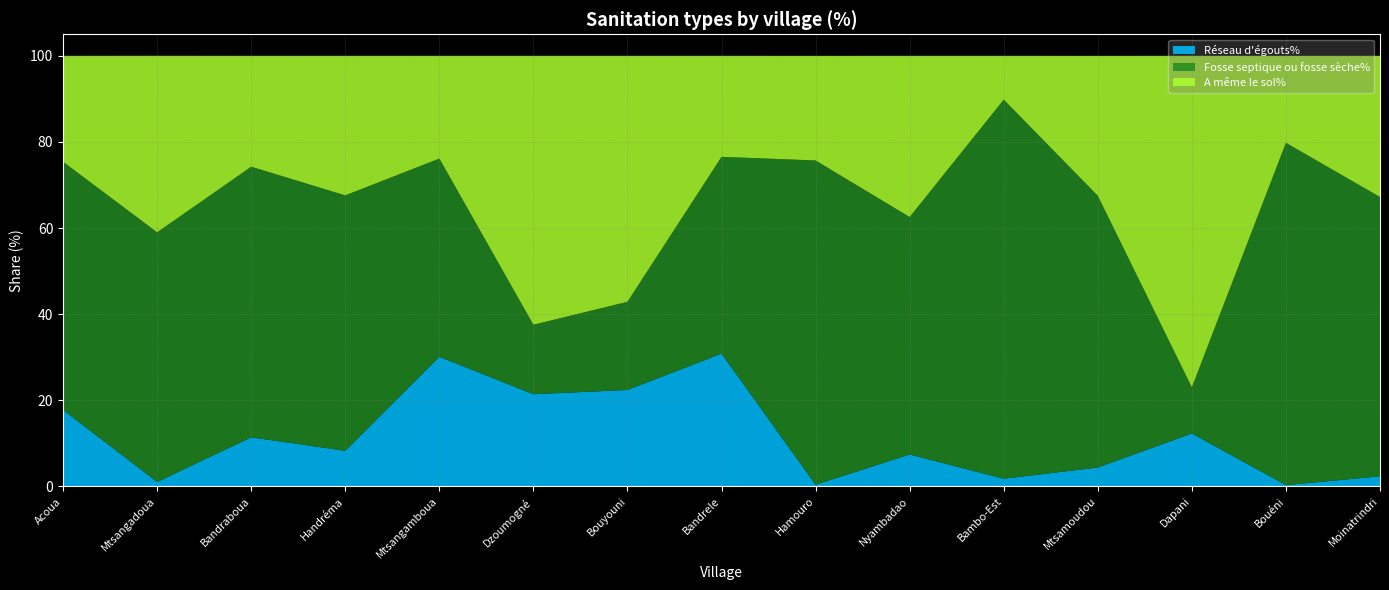

Reading left to right, extract all data points from this chart.

Réseau d'égouts%: Acoua=17.8	Mtsangadoua=1.1	Bandraboua=11.4	Handréma=8.3	Mtsangamboua=30.1	Dzoumogné=21.4	Bouyouni=22.4	Bandrele=30.9	Hamouro=0.4	Nyambadao=7.4	Bambo-Est=1.8	Mtsamoudou=4.4	Dapani=12.3	Bouéni=0.3	Moinatrindri=2.4
Fosse septique ou fosse sèche%: Acoua=57.6	Mtsangadoua=58.0	Bandraboua=62.8	Handréma=59.3	Mtsangamboua=46.0	Dzoumogné=16.1	Bouyouni=20.5	Bandrele=45.7	Hamouro=75.3	Nyambadao=55.1	Bambo-Est=88.0	Mtsamoudou=63.1	Dapani=10.7	Bouéni=79.5	Moinatrindri=64.8
A même le sol%: Acoua=24.6	Mtsangadoua=41.0	Bandraboua=25.8	Handréma=32.4	Mtsangamboua=23.9	Dzoumogné=62.5	Bouyouni=57.1	Bandrele=23.5	Hamouro=24.3	Nyambadao=37.4	Bambo-Est=10.2	Mtsamoudou=32.5	Dapani=77.0	Bouéni=20.2	Moinatrindri=32.8